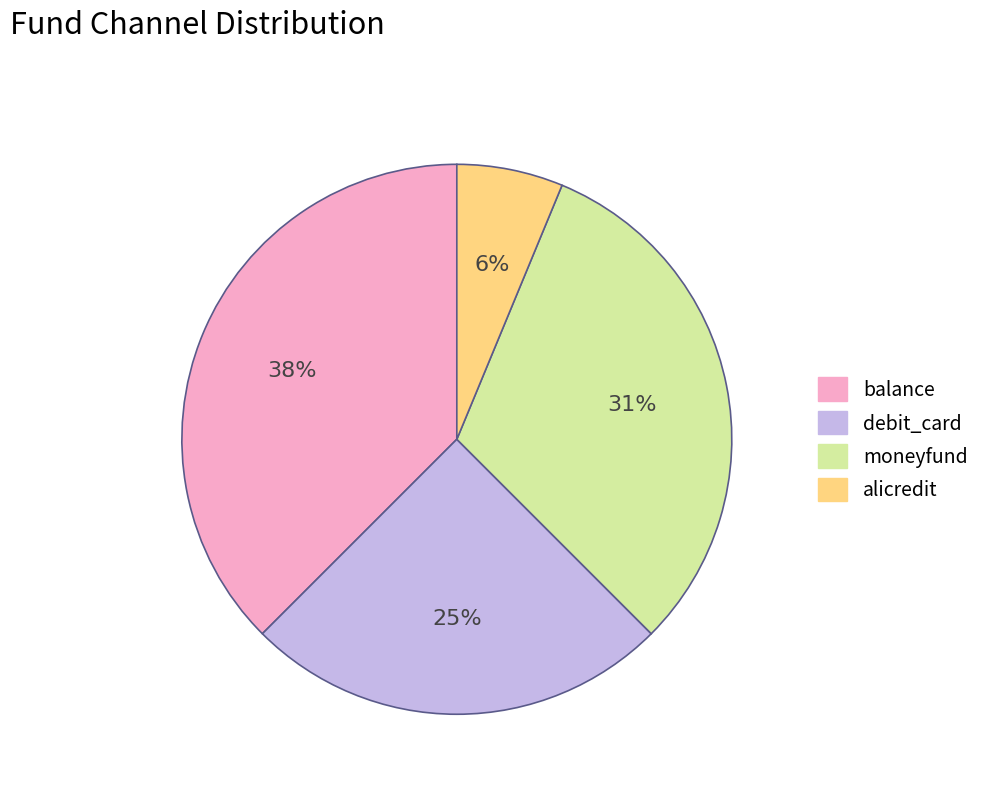

Between balance and debit_card, which is larger?

balance